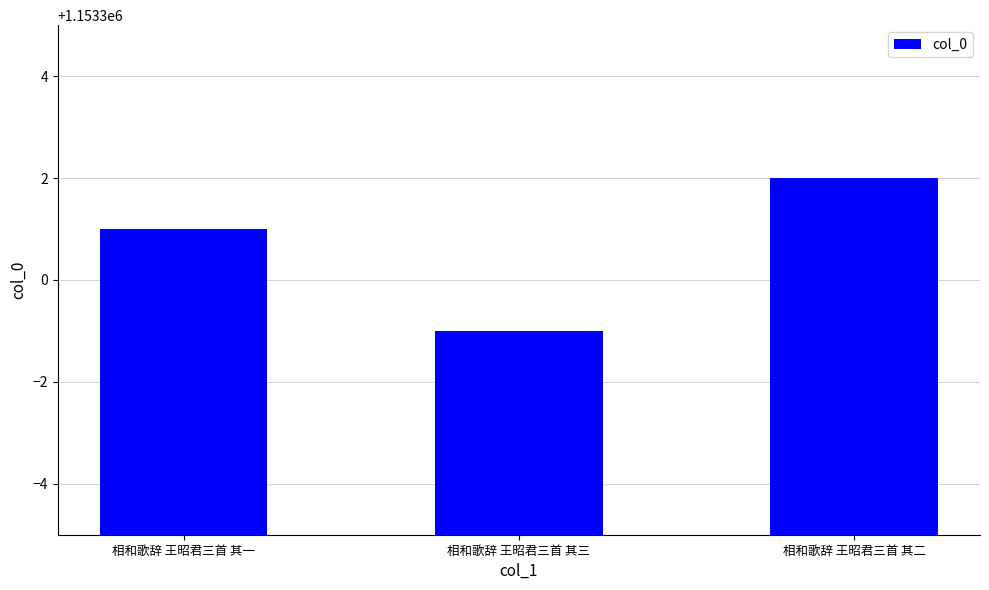

Which has a higher value, 相和歌辞 王昭君三首 其一 or 相和歌辞 王昭君三首 其二?

相和歌辞 王昭君三首 其二